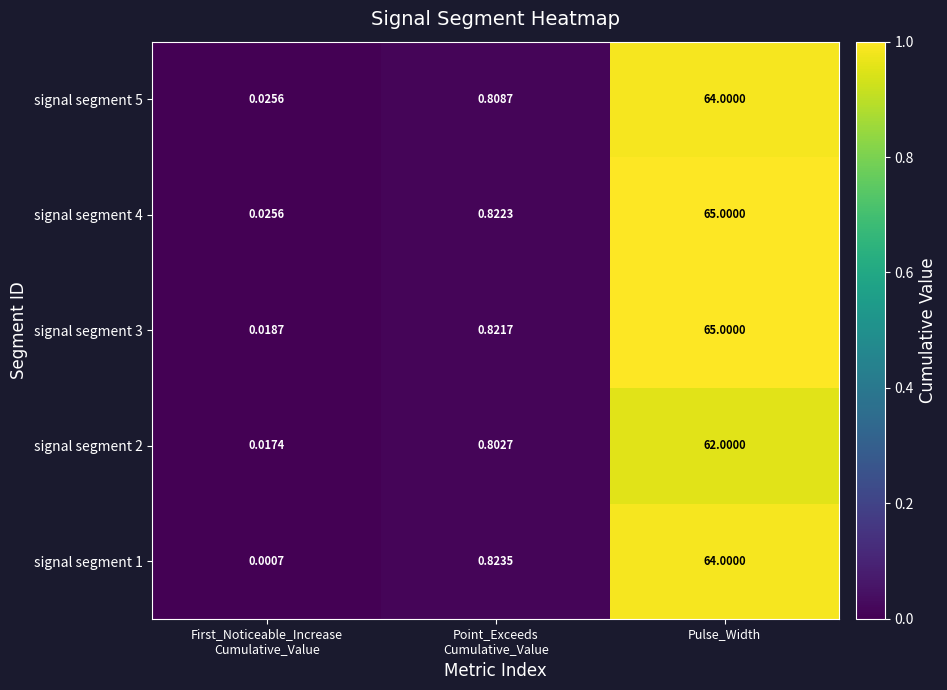

At which category is the sum across all series the highest?

Pulse_Width